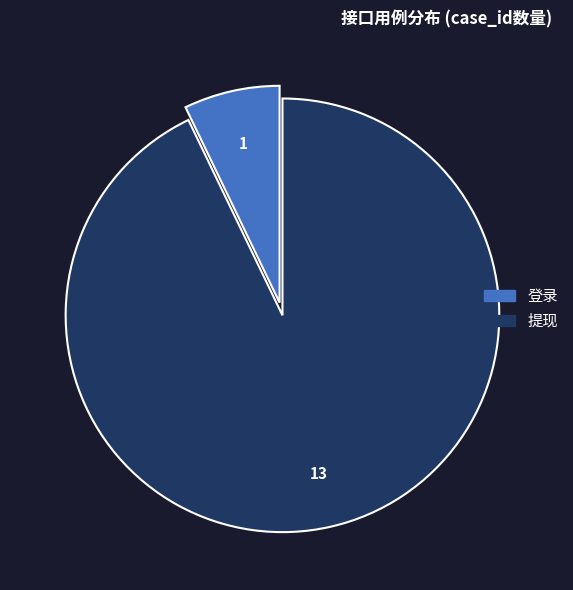

The 登录 slice represents 21% of the pie. True or false?

False